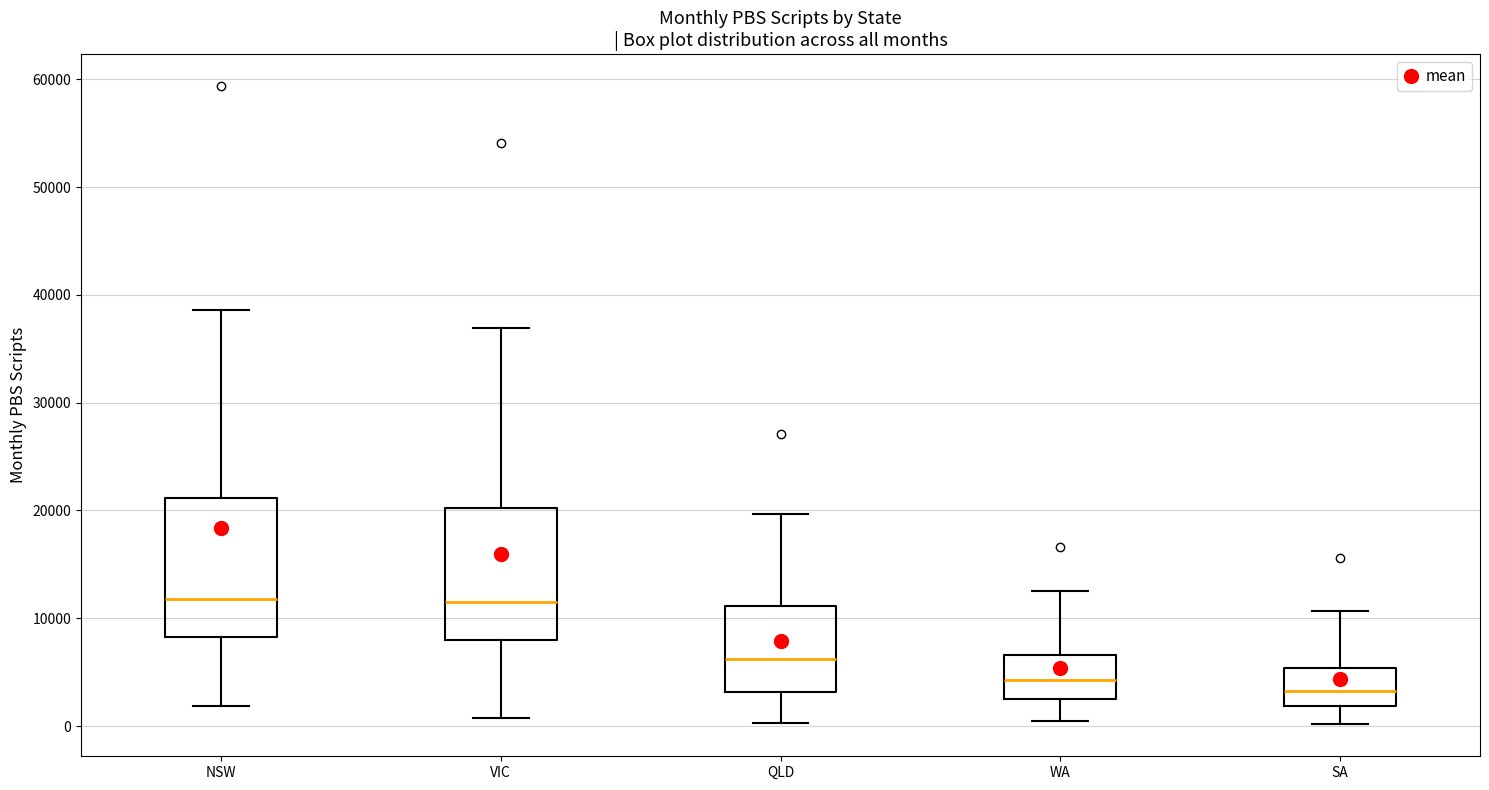

Where is the lower edge of the box for NSW on the y-axis? The values are not printed on the chart, so give them approximately, as read against the axis.

8000